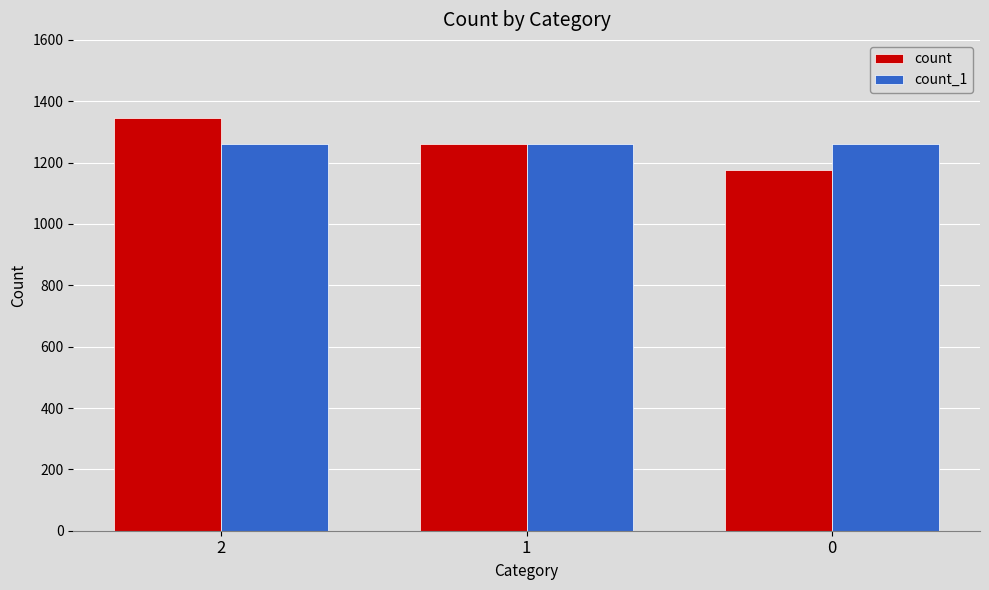

True or false: count has a value of 1347 at 2.

True